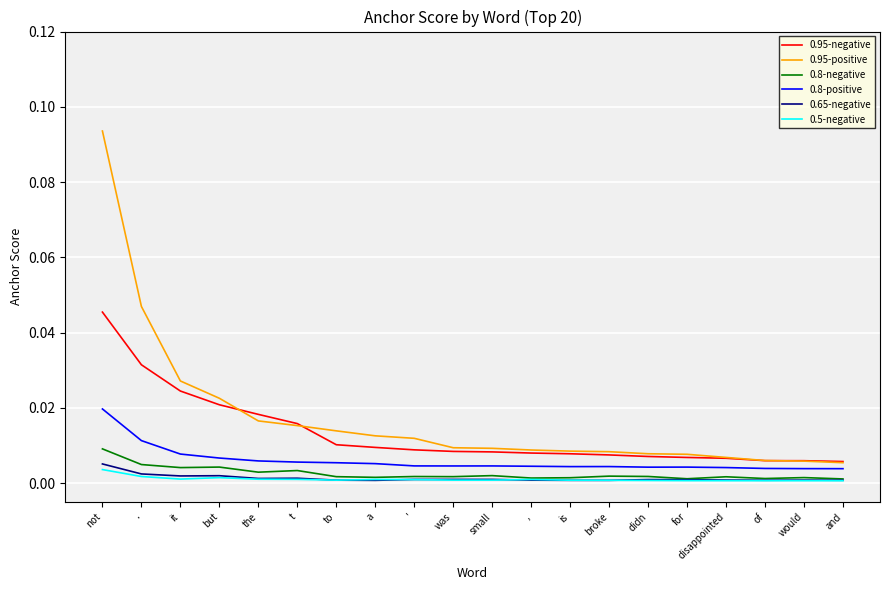

Which label corresponds to the largest value in the chart?

not